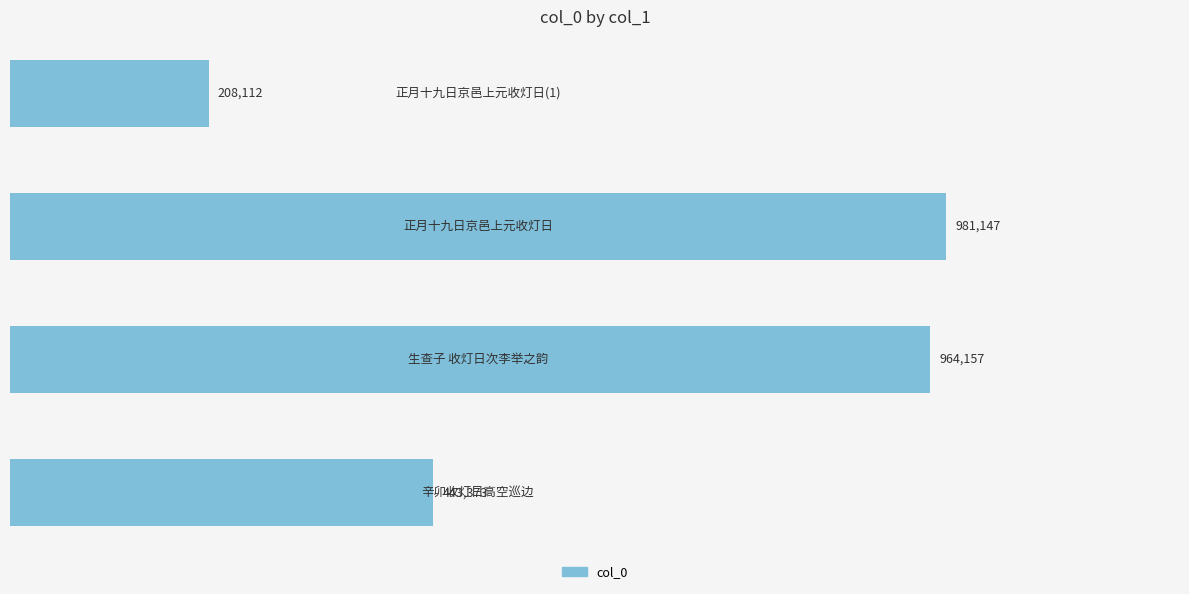

What is the greatest value displayed?

981147